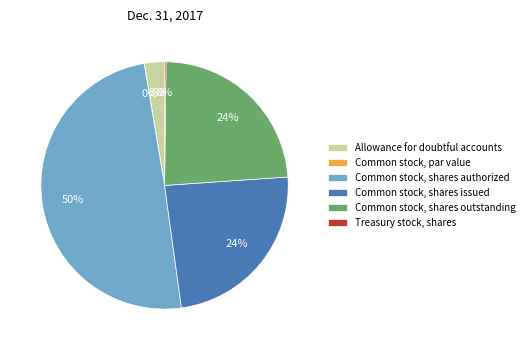

To the nearest percent, what is the average slice percentage?

17%